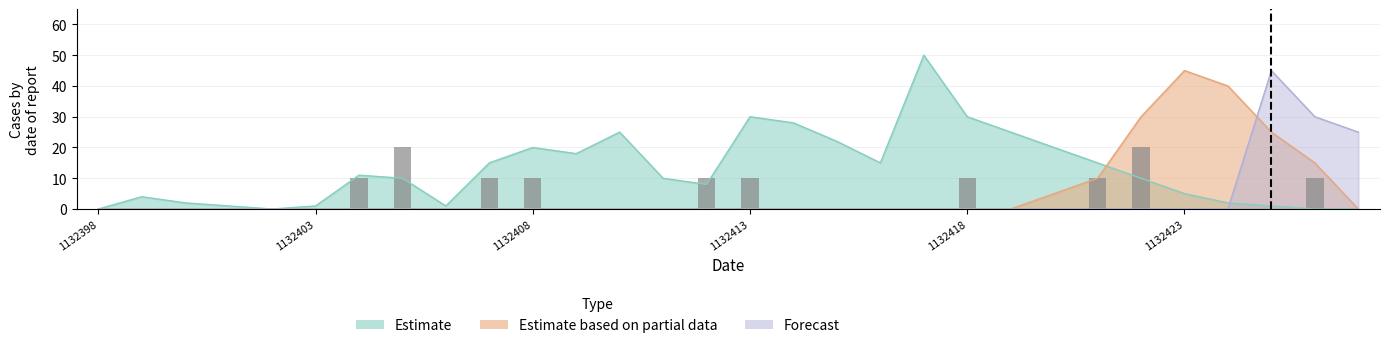

Which has a higher value, 16 or 17?

16